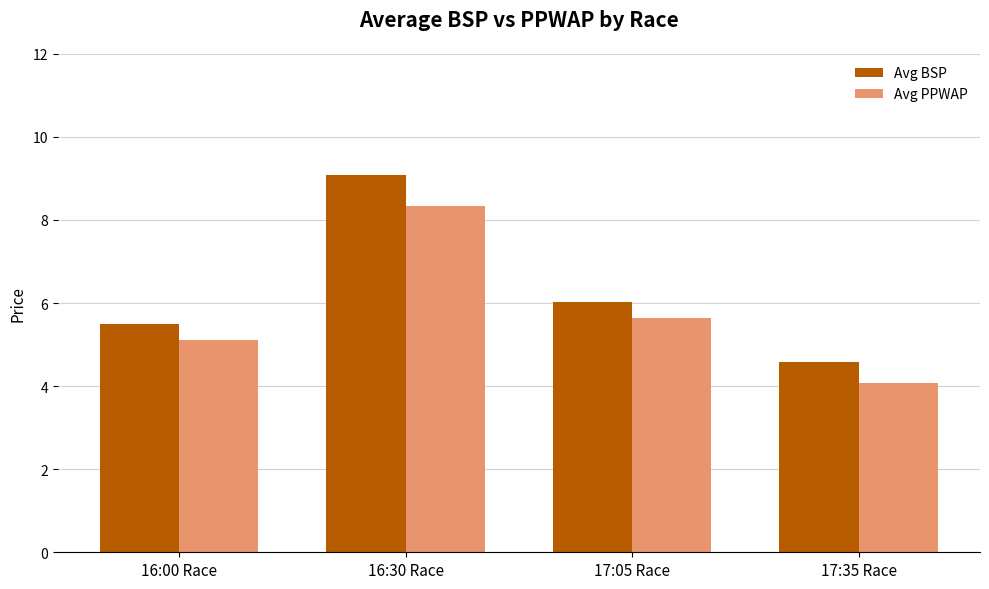

What is the difference between the Avg BSP values at 17:05 Race and 16:00 Race?

0.5